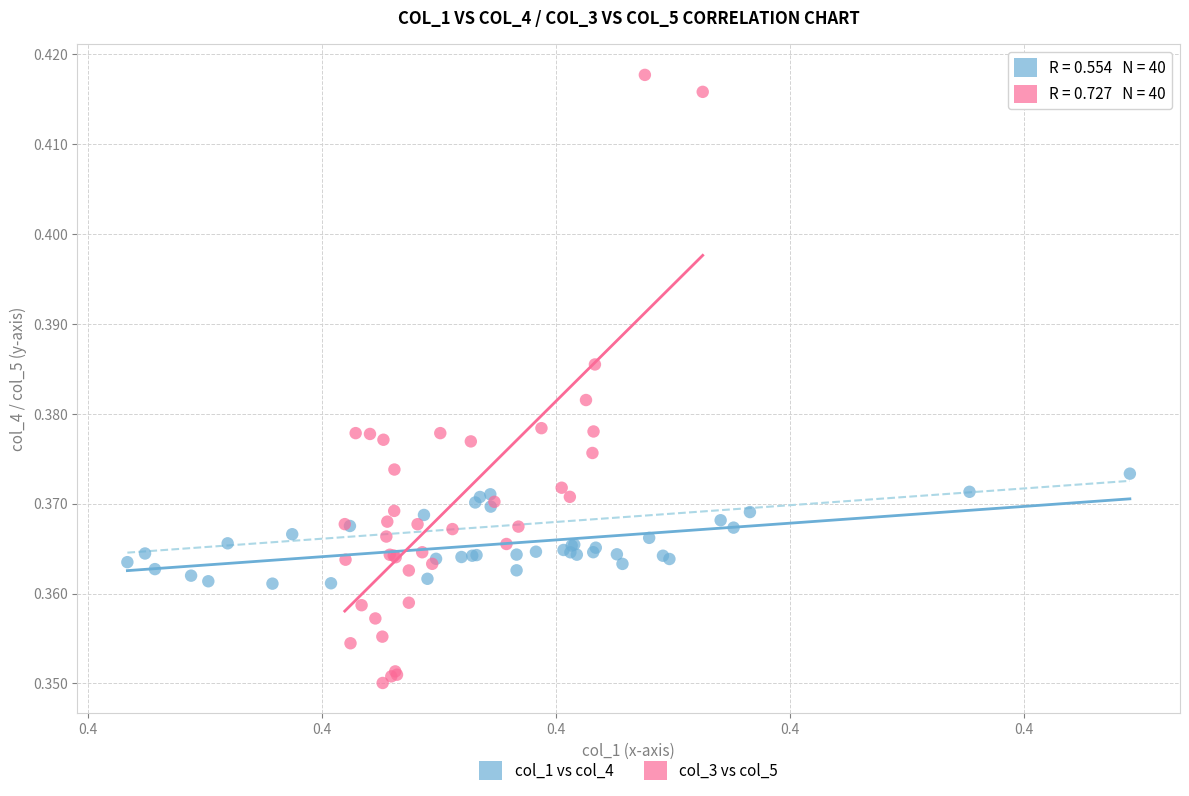

Which series has the widest spread of Y values?

col_3 vs col_5